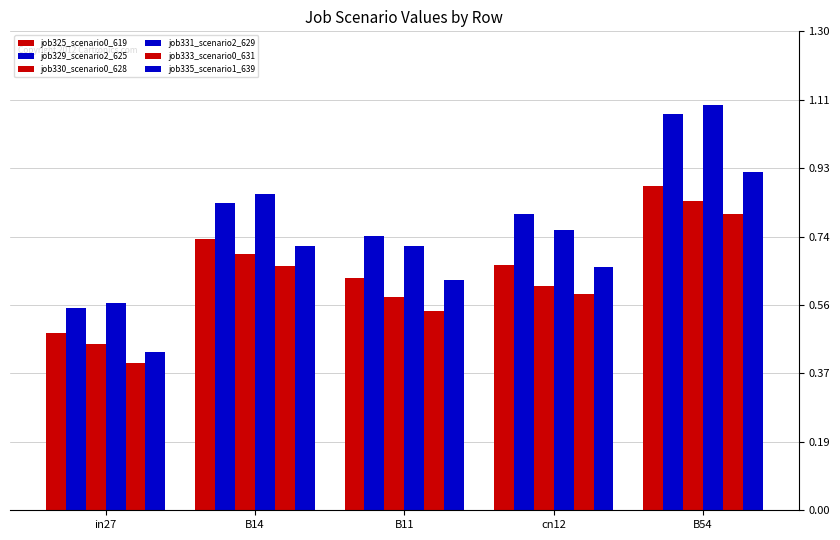

How many series are shown in this chart?

6